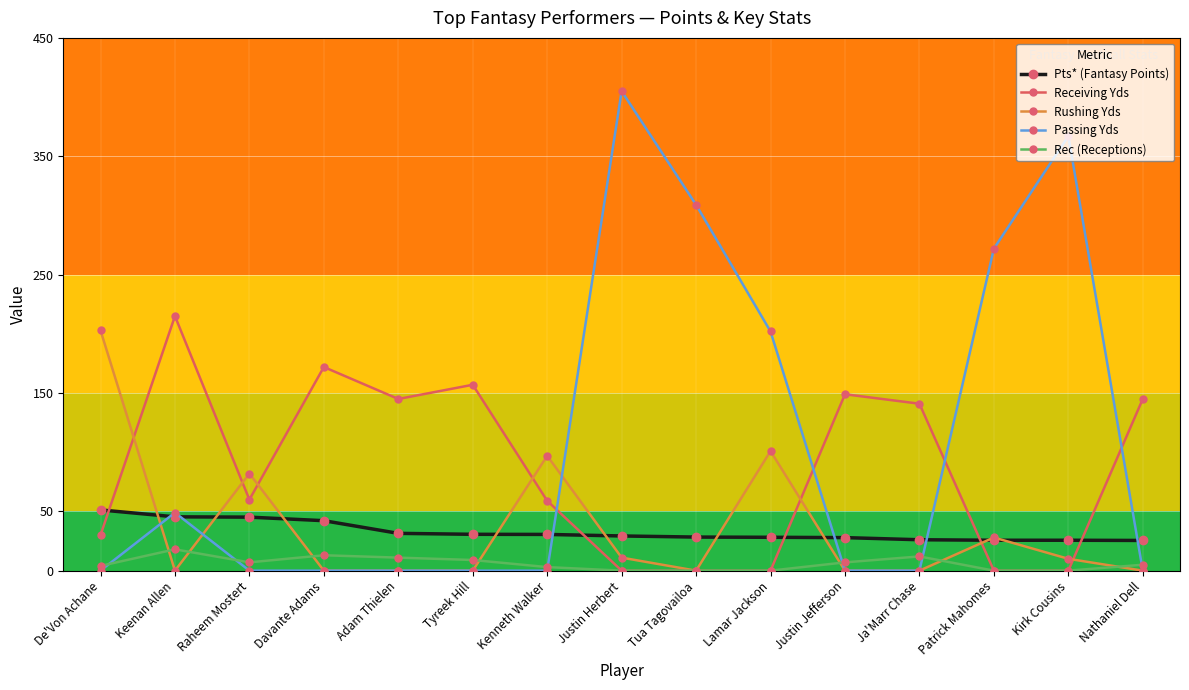

True or false: Rushing Yds has more than 2 interior local peaks.

True